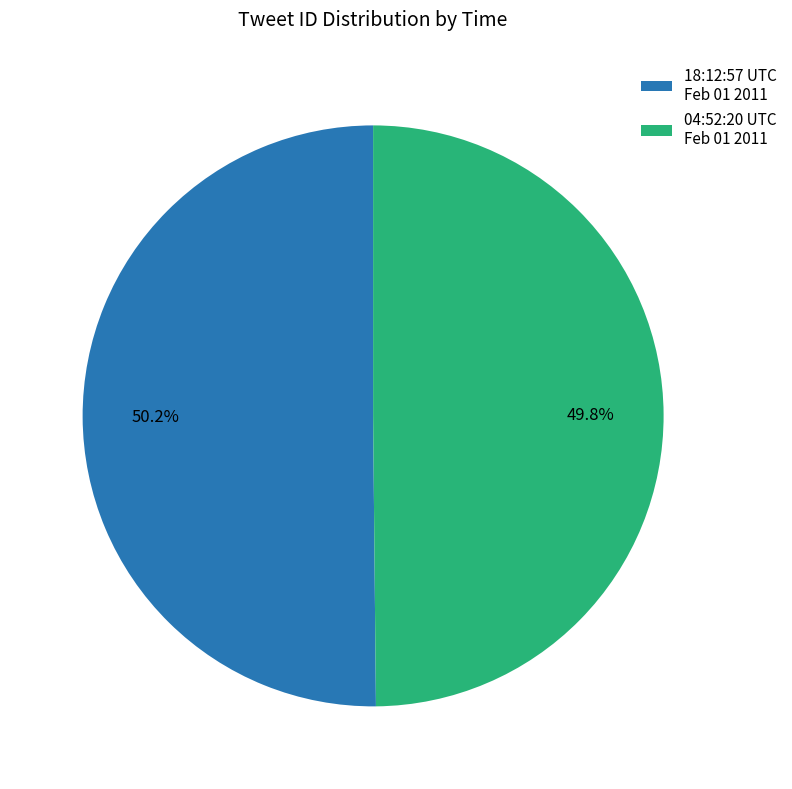

What is the ratio of the value at 04:52:20 UTC Feb 01 2011 to the value at 18:12:57 UTC Feb 01 2011?

1.0